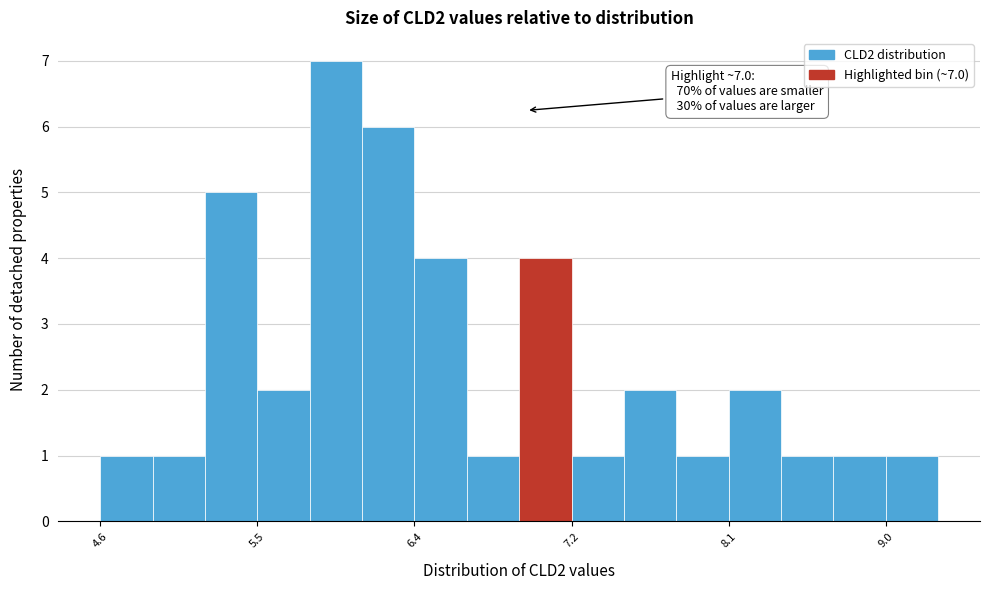

Read against the x-axis, roughly where is the centre of the tallest bar?

5.9